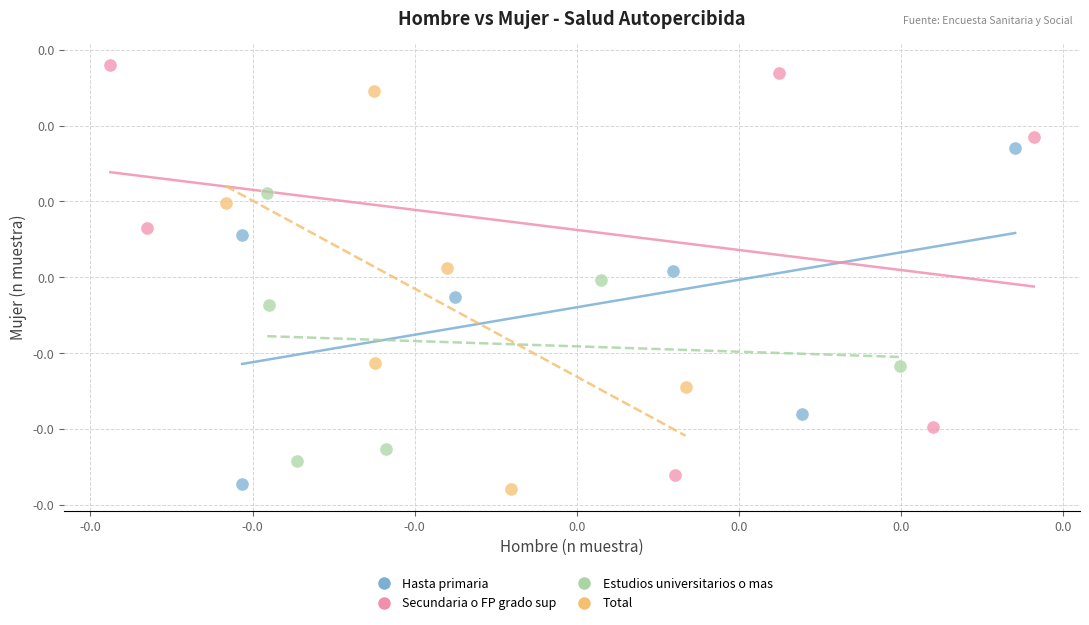

What are all the series names shown in the legend?

Hasta primaria, Secundaria o FP grado sup, Estudios universitarios o mas, Total